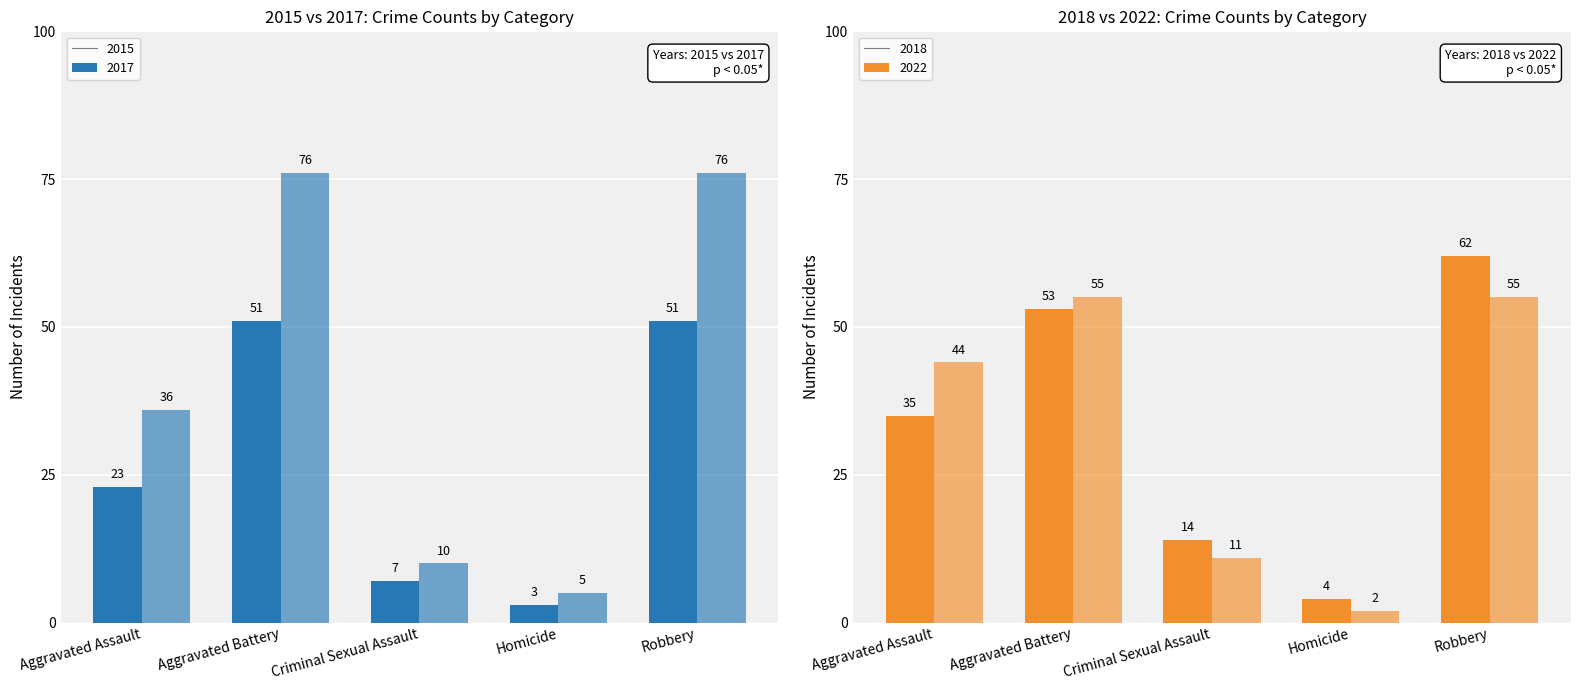

Which category has the lowest value across all series?

Homicide